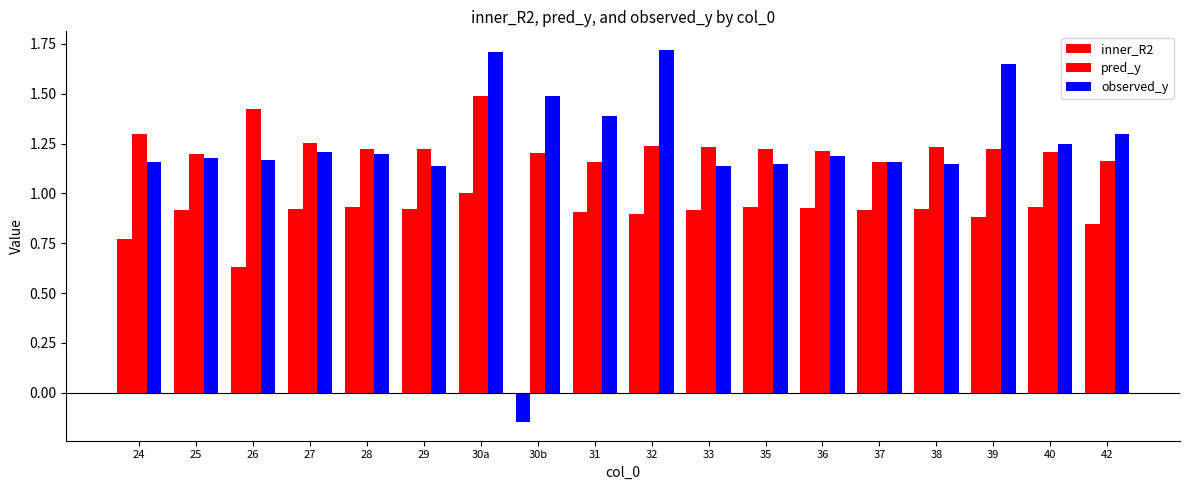

What value does the pred_y series have at 27?

1.3